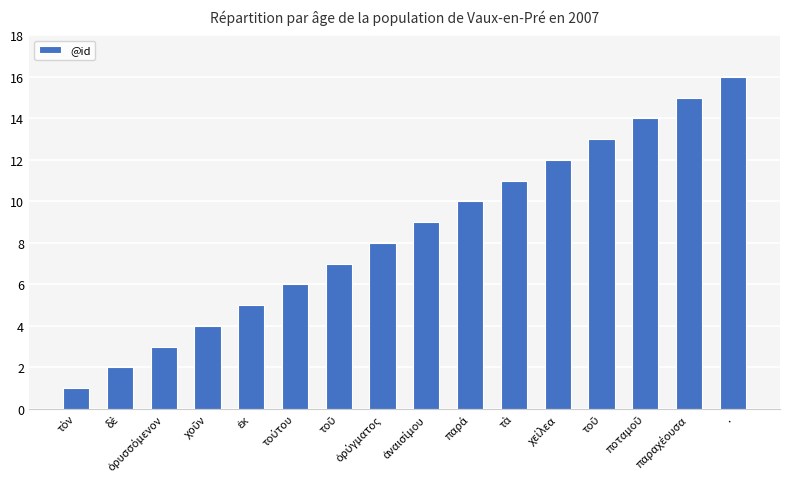

What is the change in value from χοῦν to ἐκ?

+1